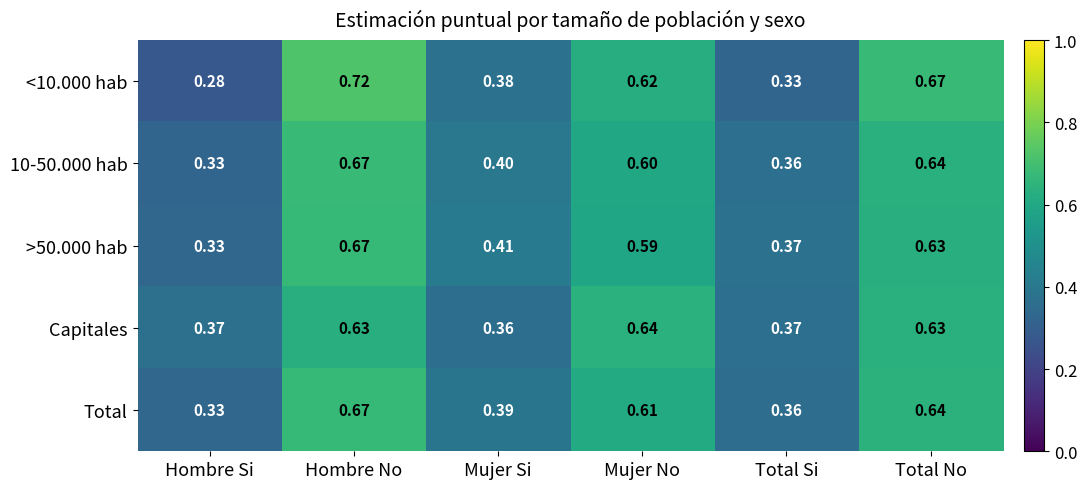

Which series has the widest spread of values?

<10.000 hab